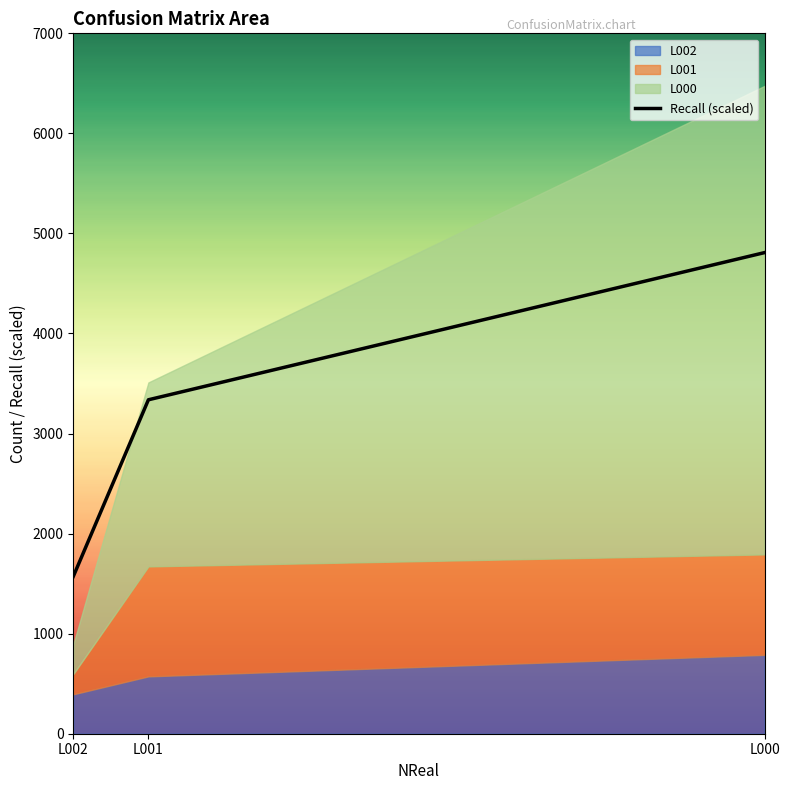

At which category does the chart reach its peak across all series?

L000